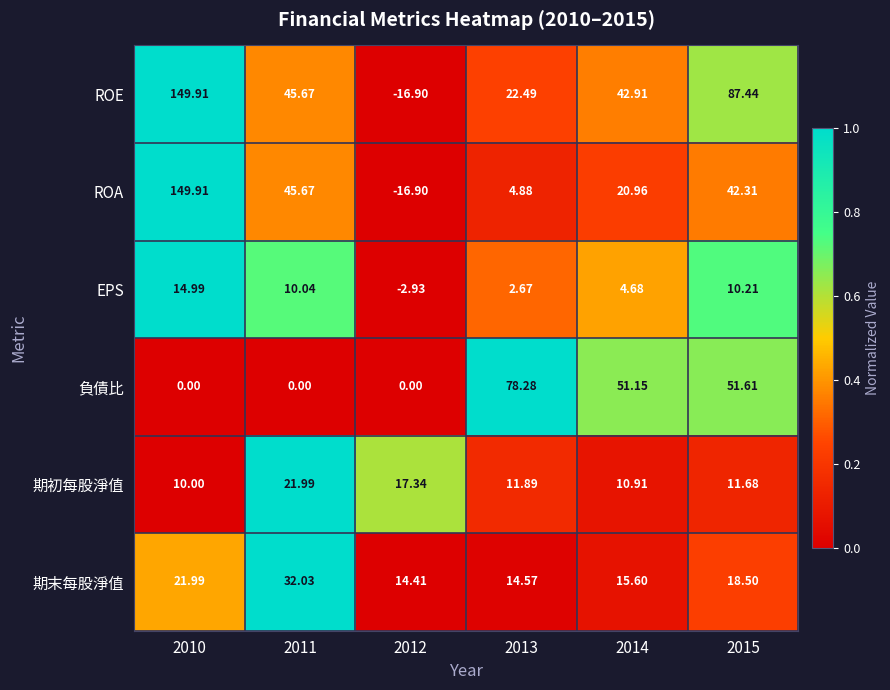

Is the value of ROA at 2010 greater than the value of 負債比 at 2015?

Yes